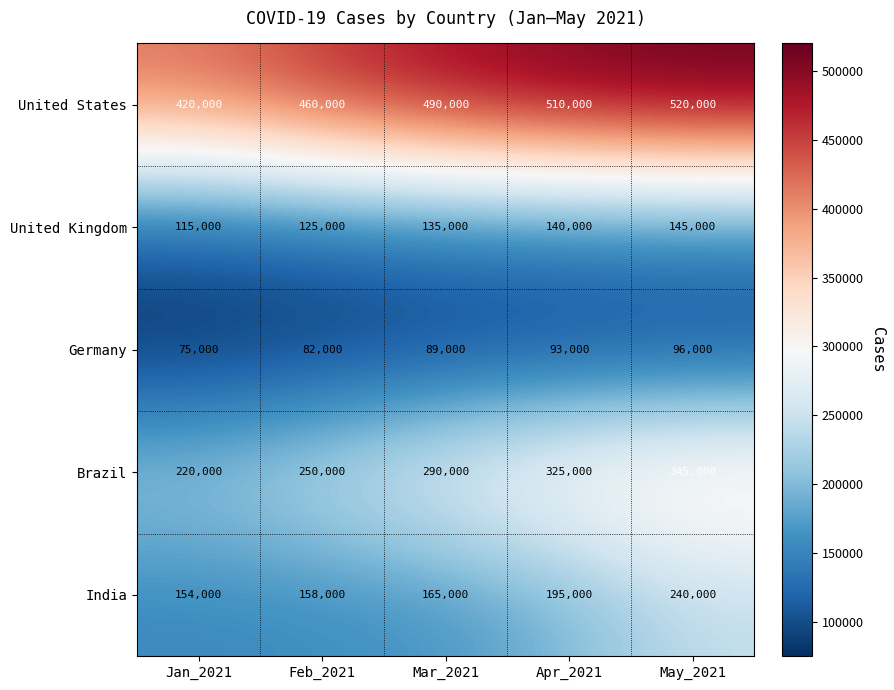

Rank the series at Apr_2021 from highest to lowest value.

United States, Brazil, India, United Kingdom, Germany